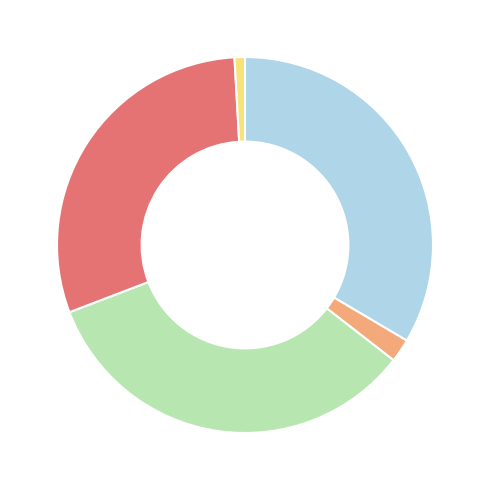

Is there any slice that represents more than half of the pie?

No